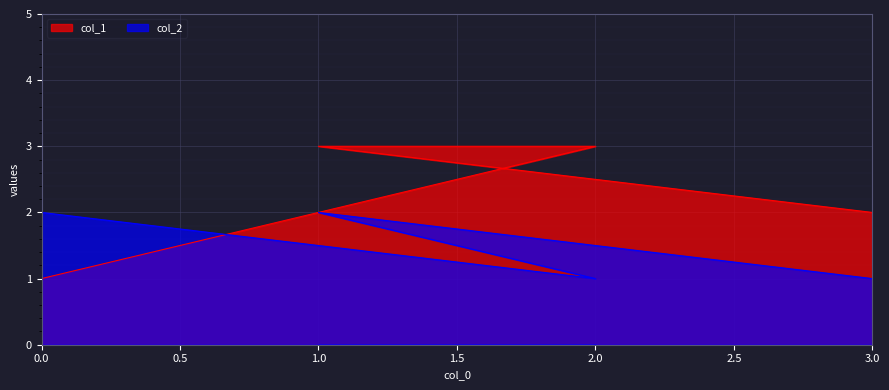

The value of col_2 at 2 is 0. True or false?

False